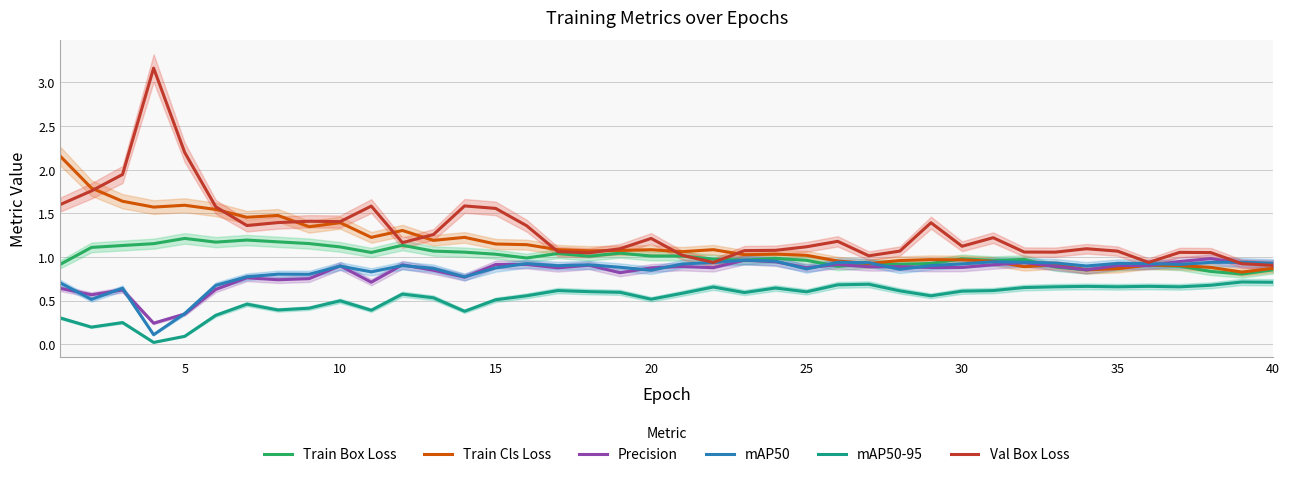

What is the greatest value displayed?

3.2